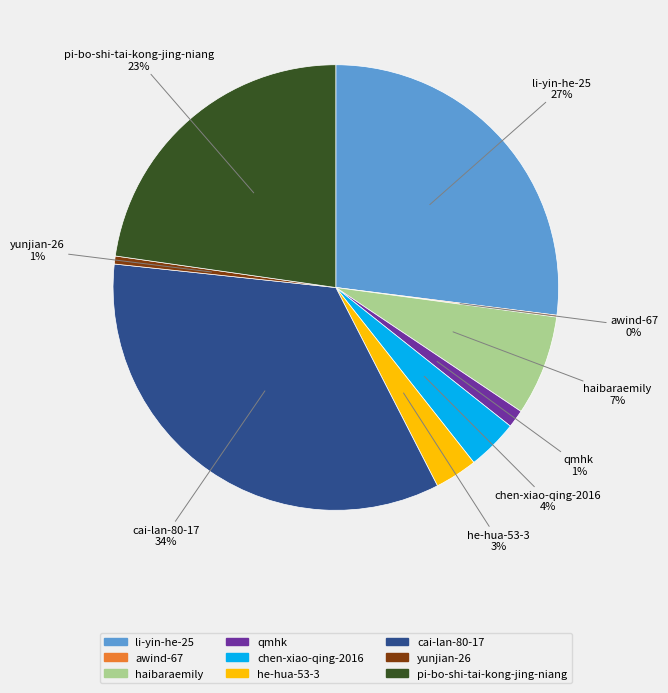

Is there a majority slice in this chart?

No